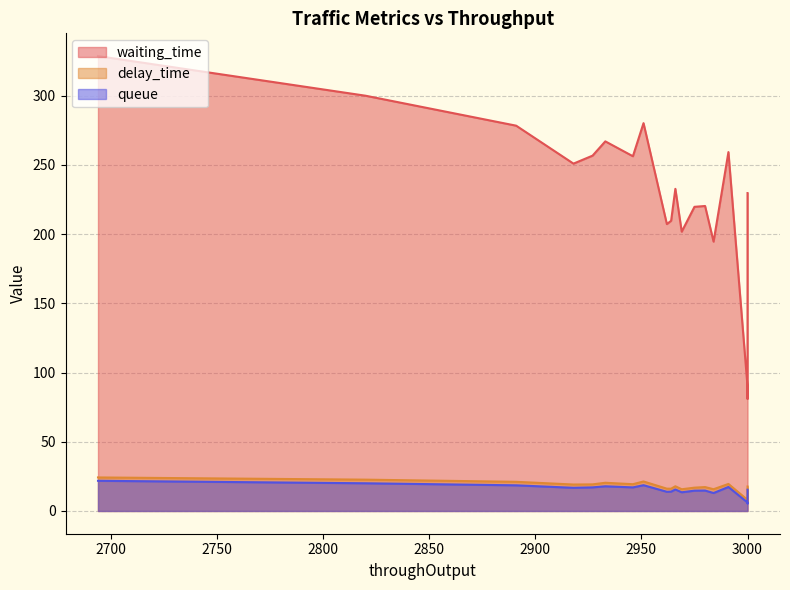

Is it true that queue equals 10.4 at 3000?

False